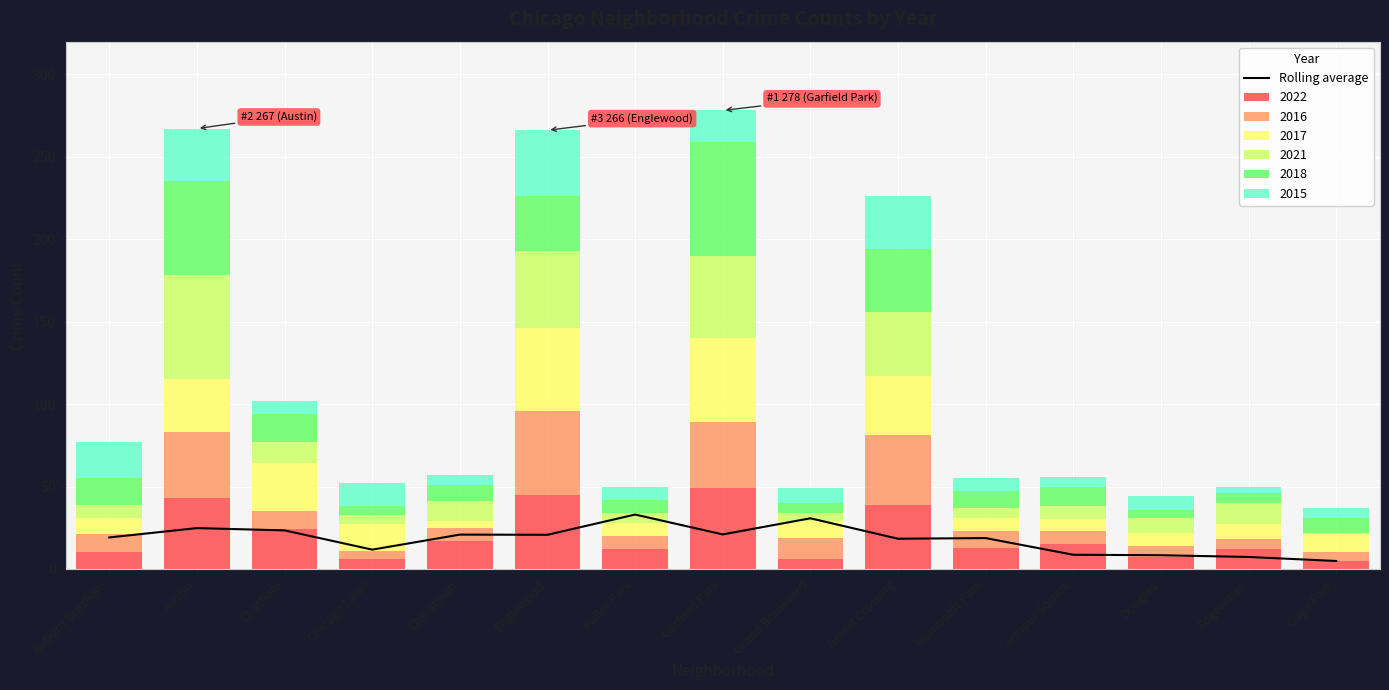

What is the difference between the maximum and minimum values?

28.2